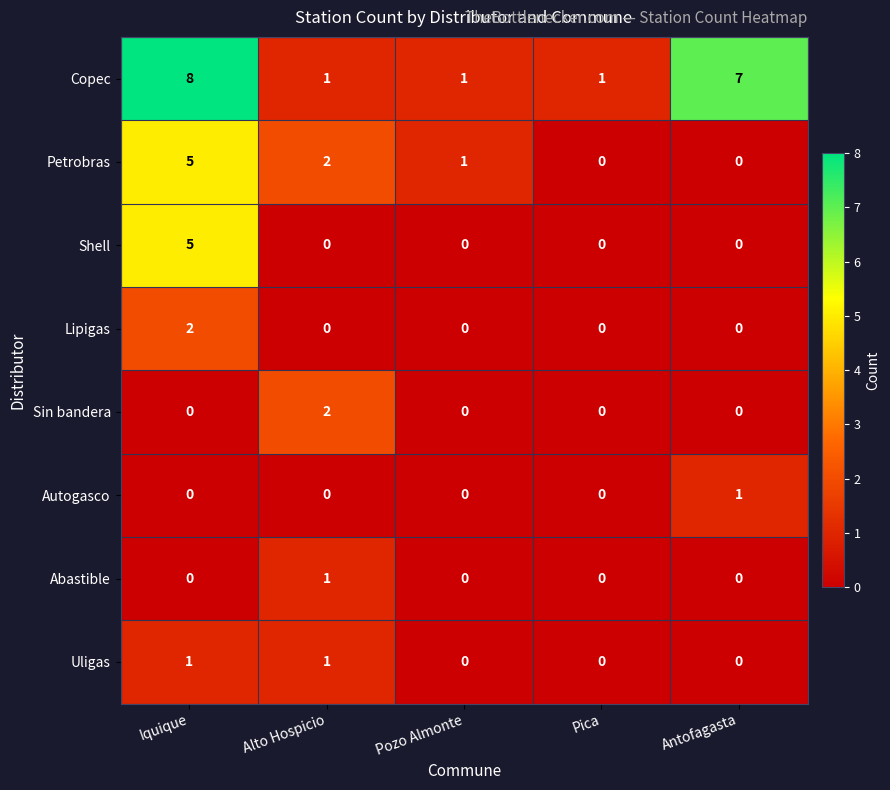

At how many categories does at least one series exceed 6?

2